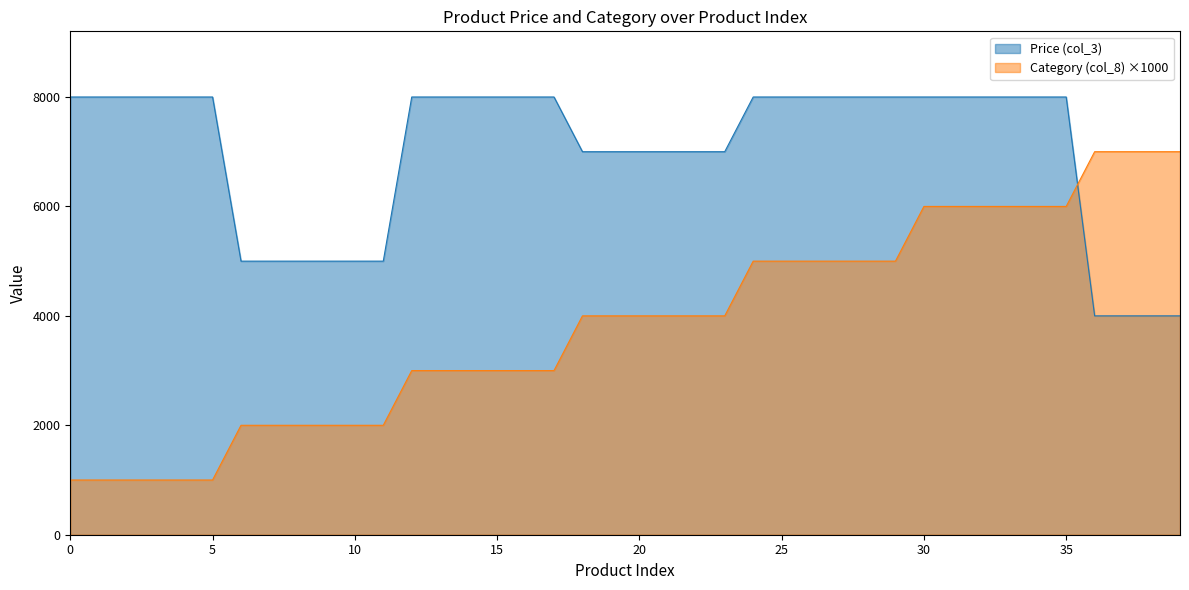

At how many categories does at least one series exceed 2591?

40